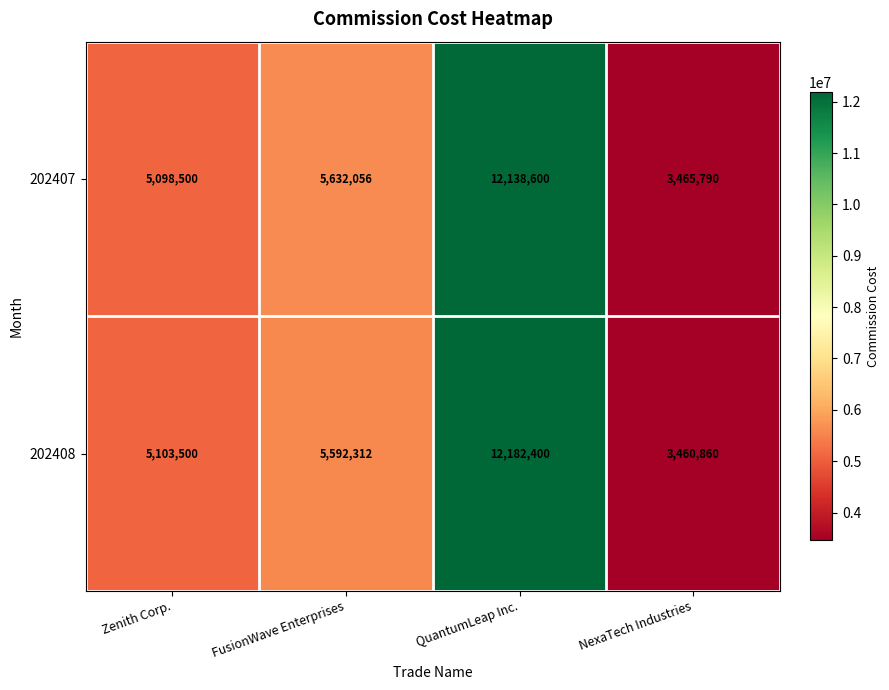

Reading left to right, transcribe all the data shown in this chart.

202407: 5098500	5632056	12138600	3465790
202408: 5103500	5592312	12182400	3460860